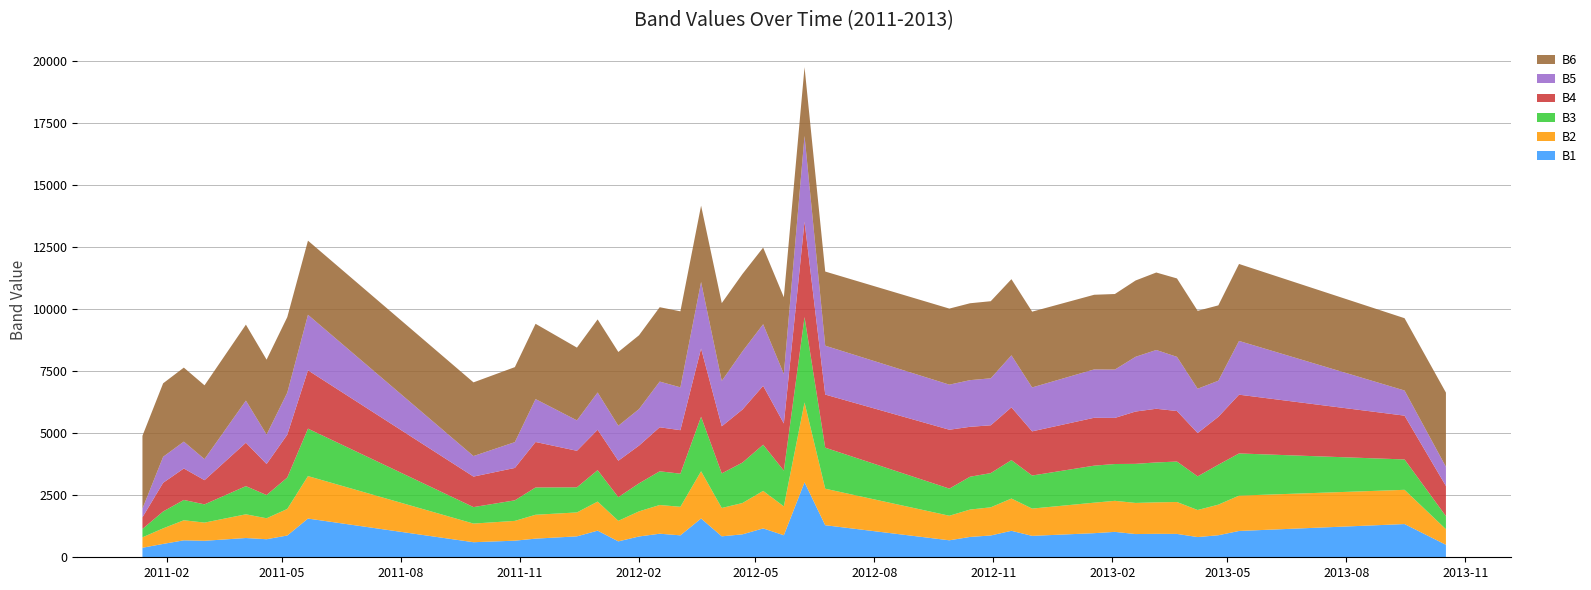

Reading left to right, list all the values displayed in this chart.

B1: 383.5	538.4	682.9	664.2	775.9	727.4	877.0	1559.5	606.6	668.8	750.7	842.8	1072.7	641.2	837.6	949.2	883.8	1562.1	844.1	924.2	1163.2	888.0	3019.5	1291.0	684.2	819.5	877.9	1066.1	862.6	971.0	1023.5	935.1	944.6	941.1	814.3	887.4	1059.8	1338.2	503.5
B2: 419.9	626.5	808.1	732.3	955.0	843.7	1069.5	1710.2	750.8	797.2	961.5	963.5	1169.9	827.0	1011.6	1156.7	1149.4	1902.0	1141.1	1261.1	1510.3	1162.3	3214.6	1470.5	988.7	1102.1	1134.3	1299.5	1098.4	1228.5	1250.2	1253.5	1268.0	1284.9	1089.9	1232.2	1423.2	1378.3	627.0
B3: 338.2	679.5	818.0	734.5	1134.2	935.8	1266.2	1911.5	663.6	828.0	1099.8	1013.0	1265.2	953.3	1127.9	1357.0	1334.2	2195.6	1393.9	1628.5	1859.8	1439.5	3438.7	1652.6	1092.6	1322.6	1377.9	1547.1	1331.7	1490.8	1482.7	1574.5	1607.3	1629.4	1354.9	1607.8	1699.2	1223.8	526.2
B4: 469.4	1155.6	1268.0	974.7	1748.7	1249.2	1725.3	2349.1	1229.0	1304.2	1832.0	1469.0	1628.6	1467.3	1520.4	1773.3	1751.5	2747.1	1896.2	2136.2	2372.0	1899.5	3849.2	2139.4	2371.6	2010.6	1925.7	2125.6	1779.1	1928.7	1857.2	2107.0	2161.8	2035.6	1745.1	1929.4	2366.7	1764.1	1214.7
B5: 348.8	1047.4	1081.1	847.8	1696.8	1185.1	1692.2	2236.3	826.6	1039.9	1727.4	1225.8	1501.7	1409.2	1471.4	1840.6	1724.9	2680.3	1829.0	2342.9	2481.3	1993.2	3449.5	1968.5	1815.8	1879.2	1892.4	2096.1	1768.7	1947.7	1946.8	2204.2	2367.2	2181.2	1784.4	1453.8	2164.5	1012.2	773.1
B6: 2932.3	2959.6	2981.1	2972.3	3059.5	3018.1	3042.6	2985.3	2968.0	3020.6	3032.1	2930.1	2942.2	2971.1	2972.3	2995.1	3062.4	3075.5	3133.1	3117.2	3086.4	3091.3	2768.1	2986.4	3063.3	3097.0	3105.2	3066.0	3052.2	3006.5	3042.8	3073.1	3120.6	3158.6	3137.4	3035.1	3100.1	2912.3	2988.5